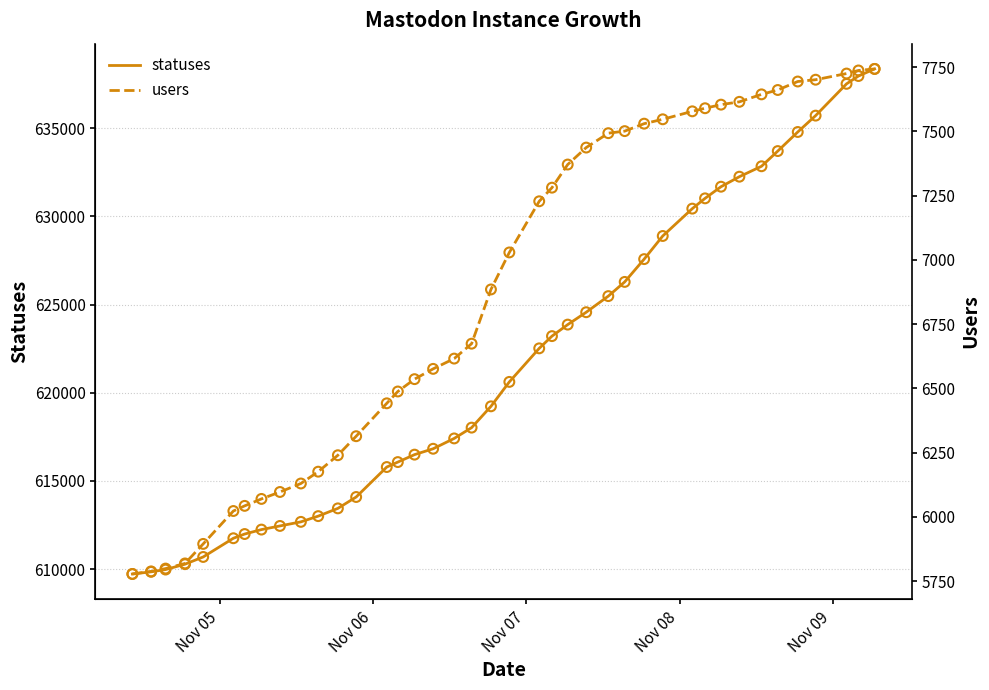

Which series contains the highest Y value?

statuses